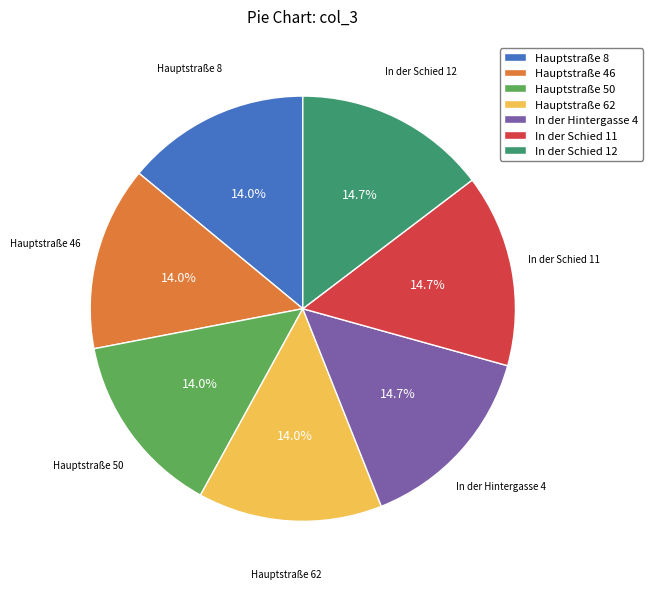

How many slices are in this pie chart?

7